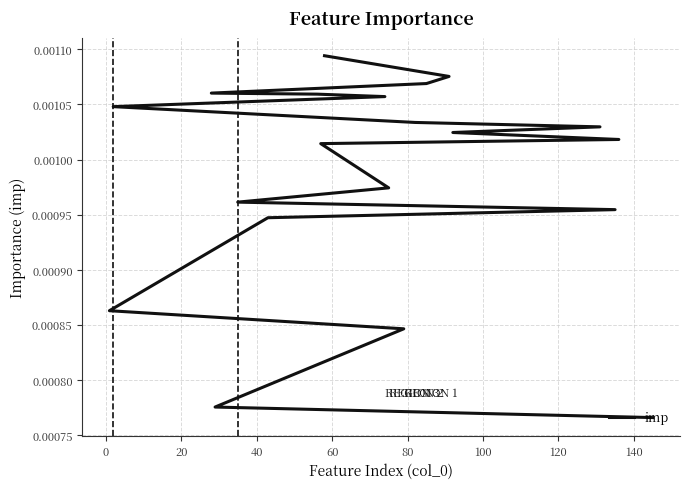

True or false: the data shows 0.0 at −20.

False